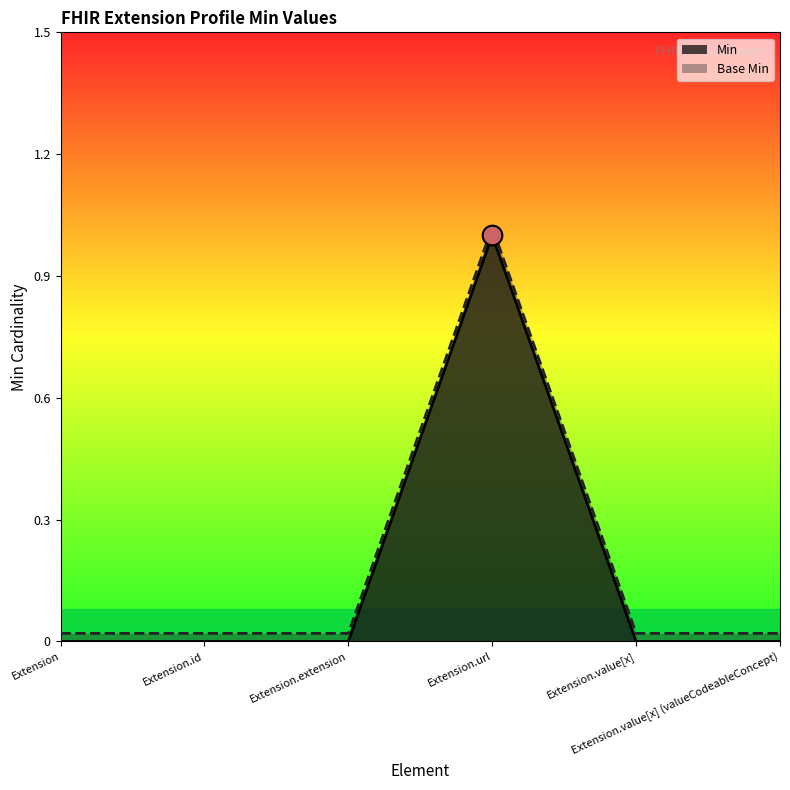

At which category is the sum across all series the highest?

Extension.url